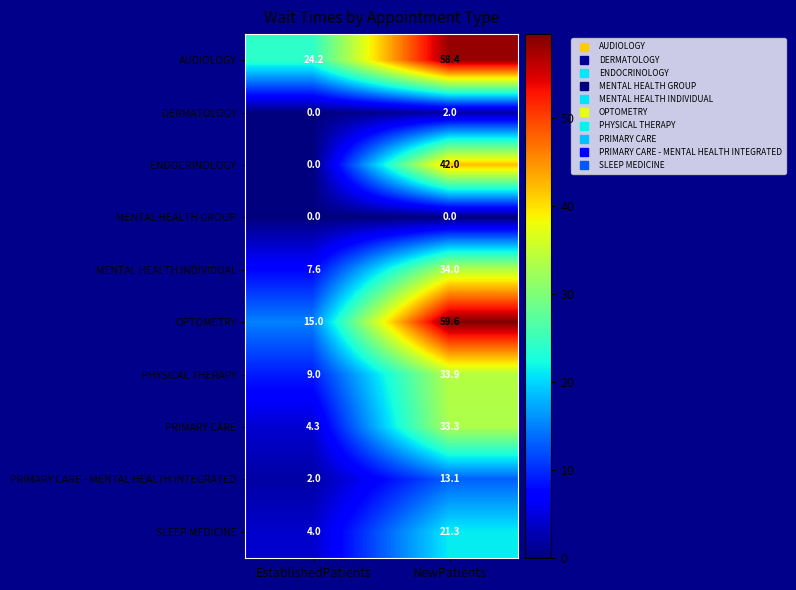

Rank the series by their maximum value, from highest to lowest.

OPTOMETRY, AUDIOLOGY, ENDOCRINOLOGY, MENTAL HEALTH INDIVIDUAL, PHYSICAL THERAPY, PRIMARY CARE, SLEEP MEDICINE, PRIMARY CARE - MENTAL HEALTH INTEGRATED, DERMATOLOGY, MENTAL HEALTH GROUP